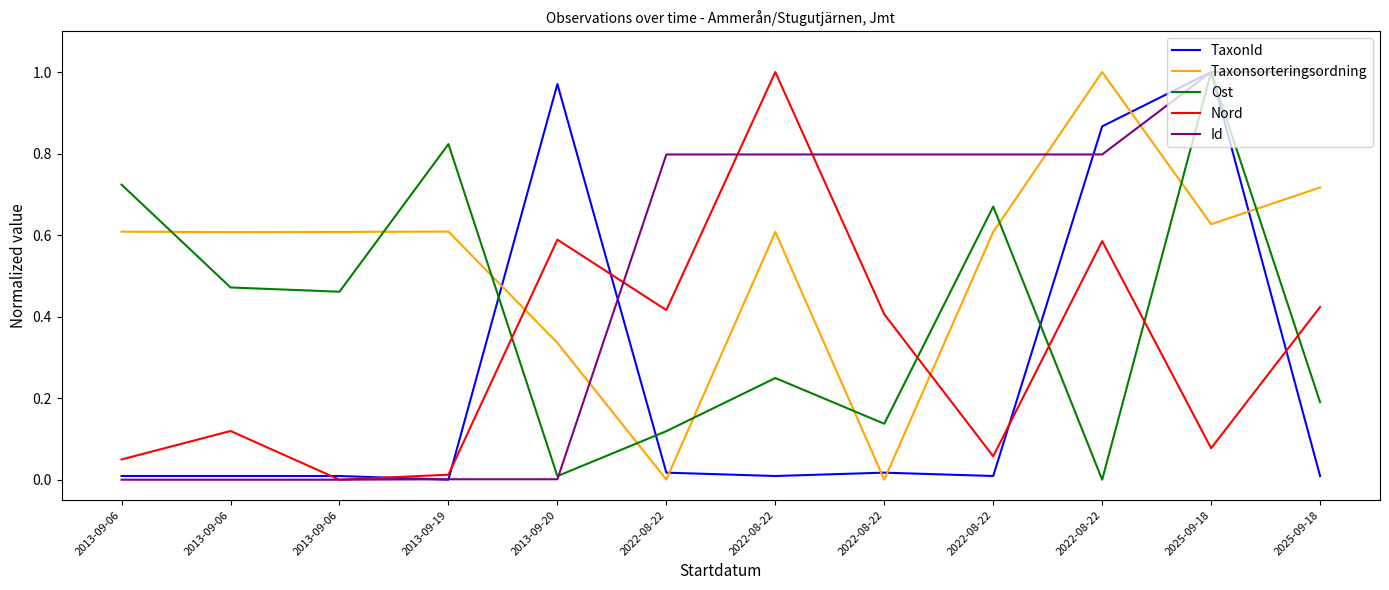

Reading right to left, what are all the values shown in this chart?

TaxonId: 0.0	1.0	0.9	0.0	0.0	0.0	0.0	1.0	0.0	0.0	0.0	0.0
Taxonsorteringsordning: 0.7	0.6	1.0	0.6	0.0	0.6	0.0	0.3	0.6	0.6	0.6	0.6
Ost: 0.2	1.0	0.0	0.7	0.1	0.2	0.1	0.0	0.8	0.5	0.5	0.7
Nord: 0.4	0.1	0.6	0.1	0.4	1.0	0.4	0.6	0.0	0.0	0.1	0.0
Id: 1.0	1.0	0.8	0.8	0.8	0.8	0.8	0.0	0.0	0.0	0.0	0.0